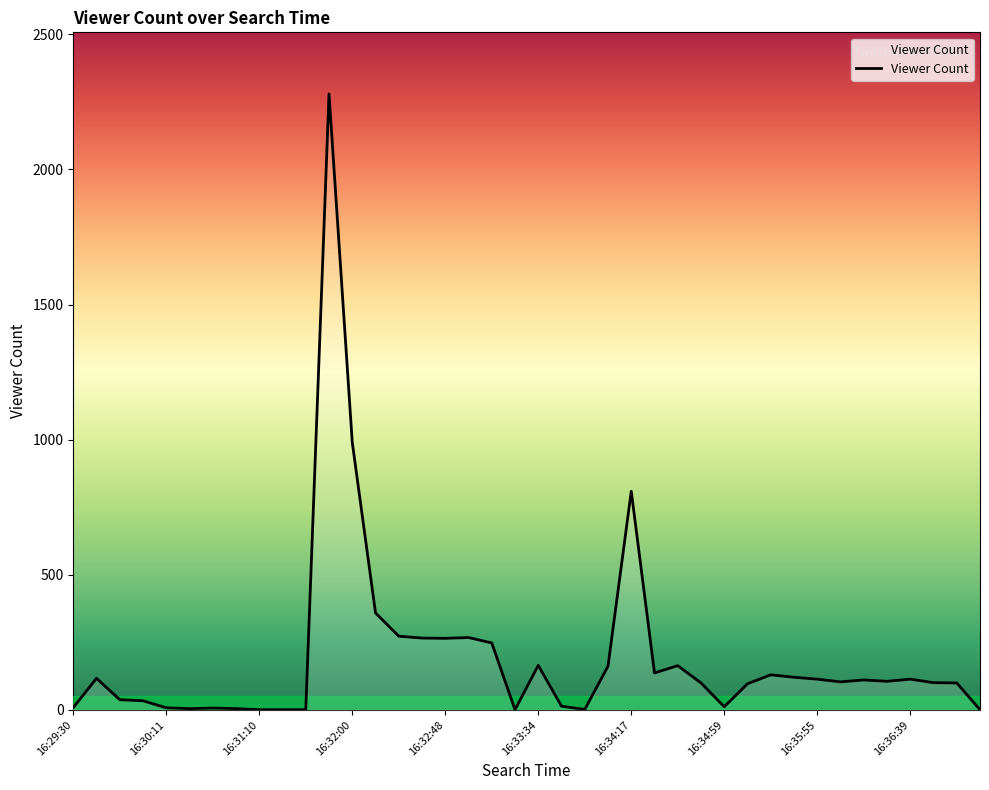

What is the difference between the maximum and minimum values?

2278